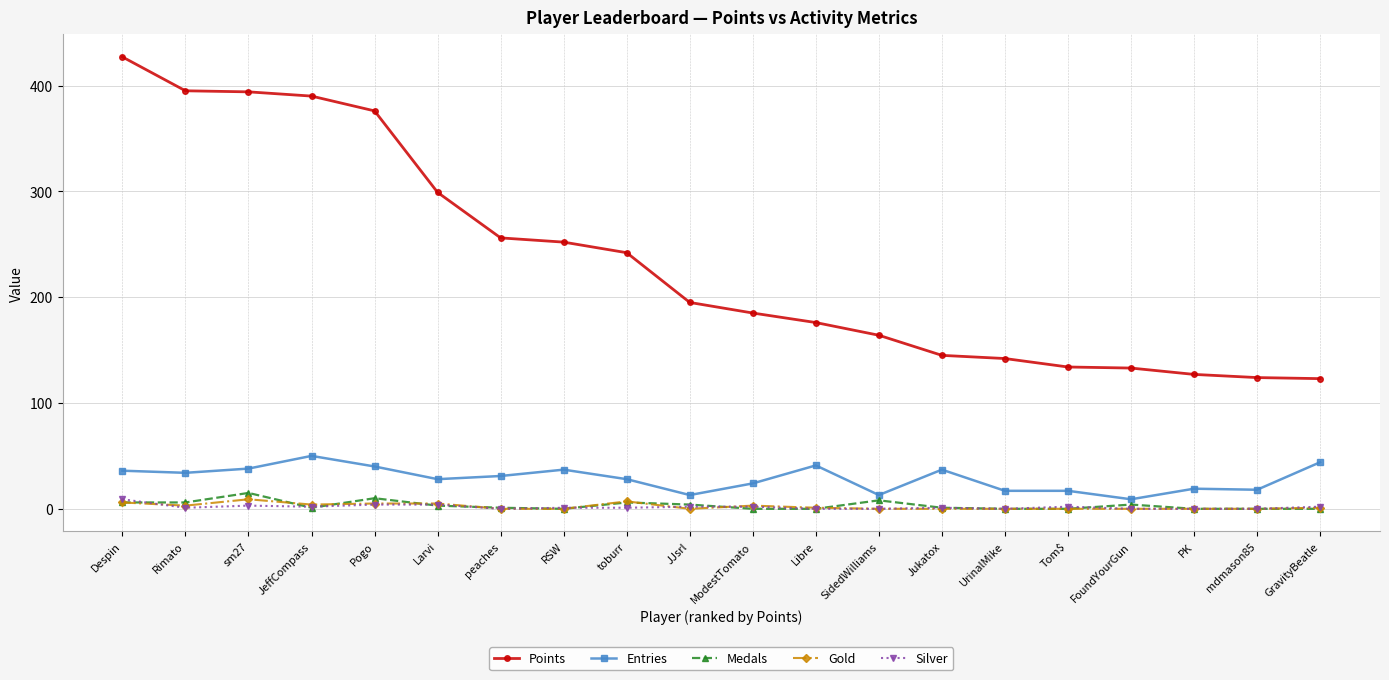

What is the label of the 18th point from the right?

sm27